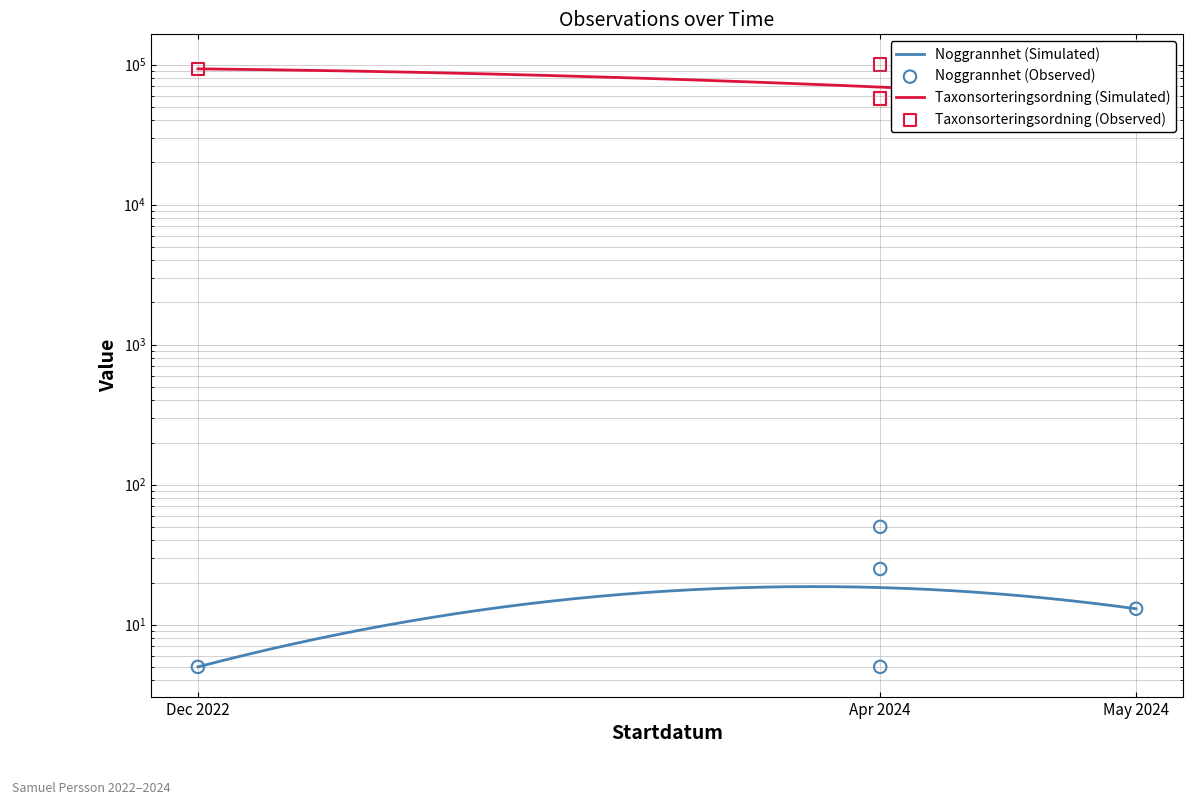

What is the total value across all series at 2024-04-12?

100112